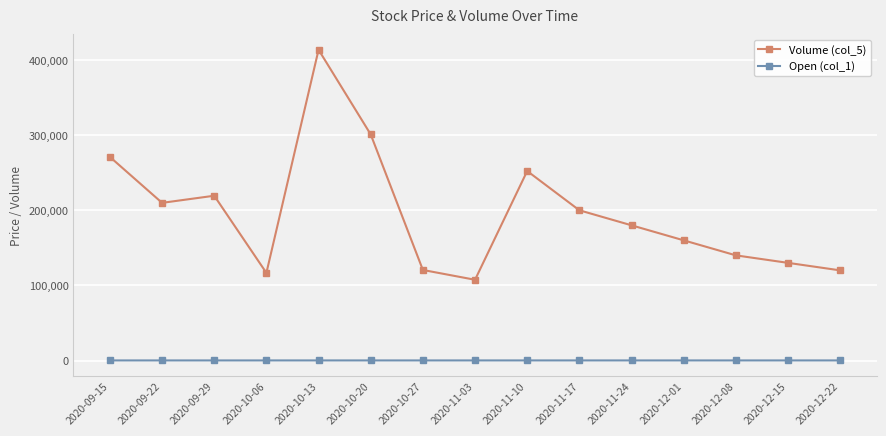

Rank the series by their average value, from lowest to highest.

Open (col_1), Volume (col_5)